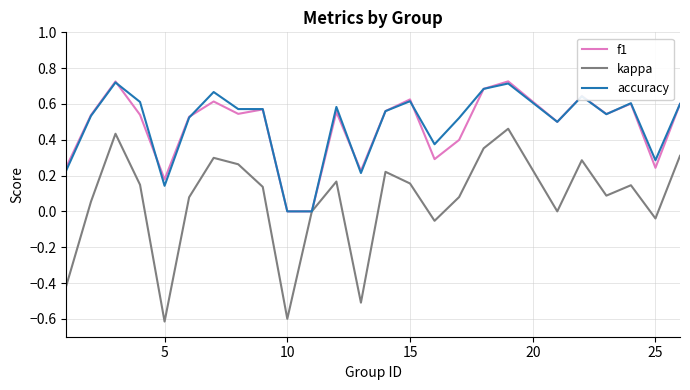

Which series has the largest range (max minus min)?

kappa